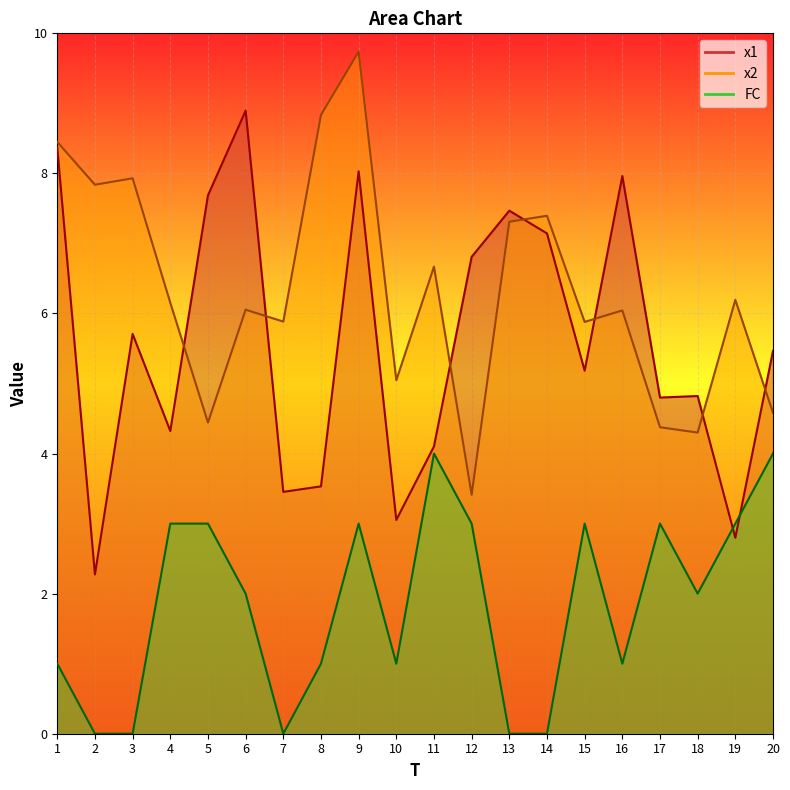

In FC, how many points are higher than both neighbors (excluding endpoints)?

4